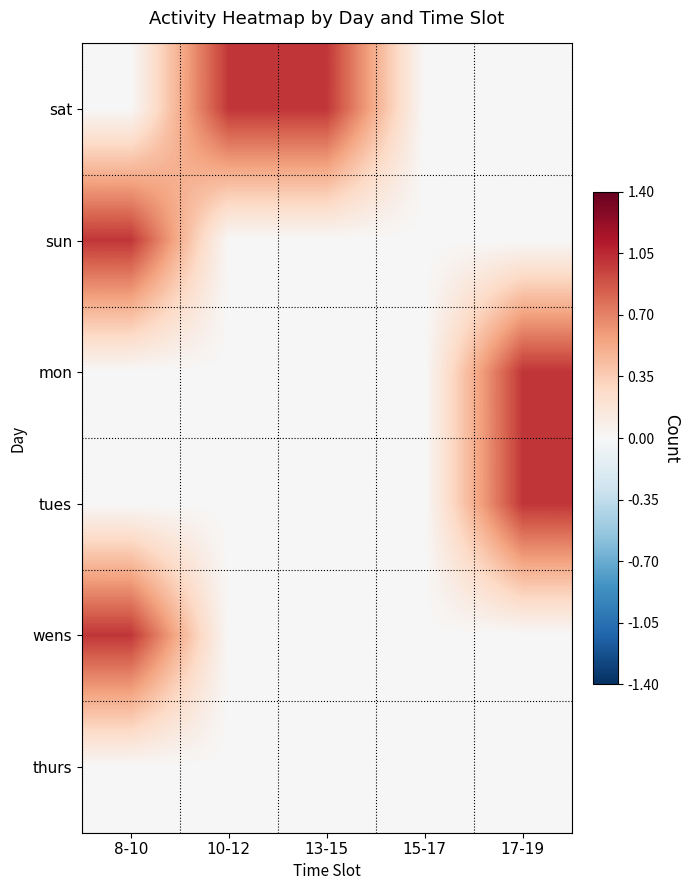

At which category does the chart reach its peak across all series?

10-12